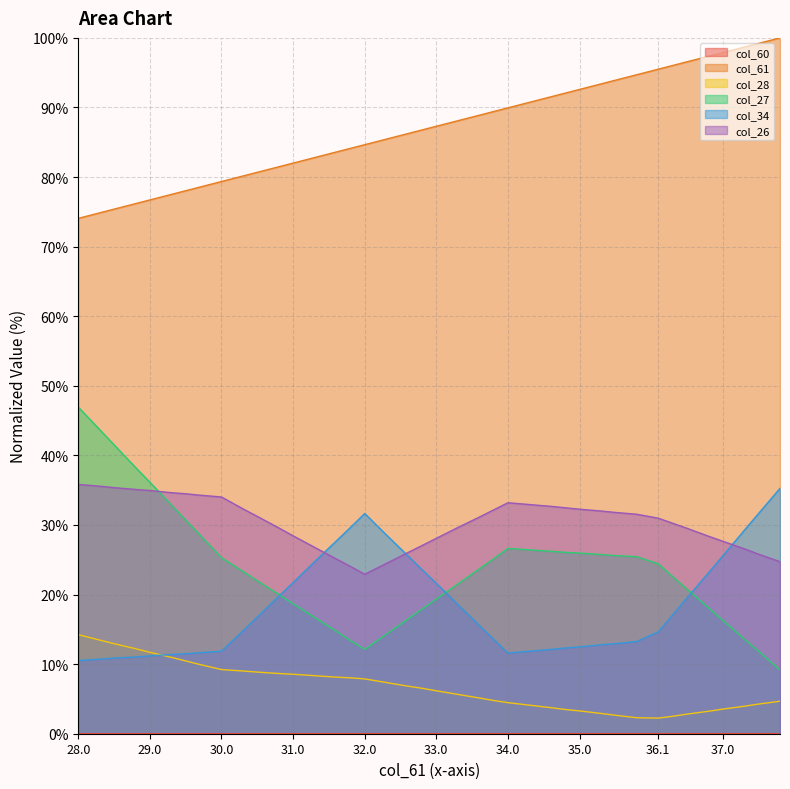

What are all the series names shown in the legend?

col_60, col_61, col_28, col_27, col_34, col_26